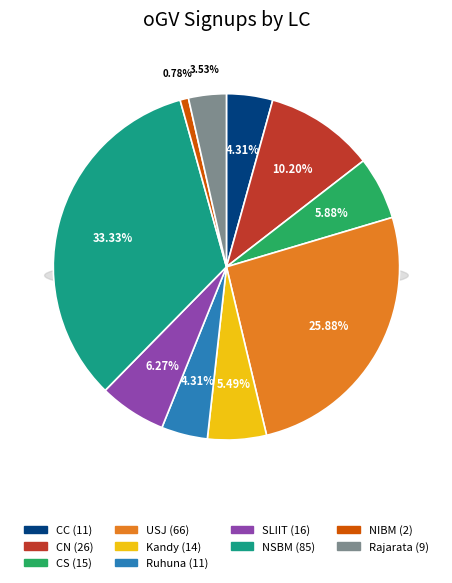

Which category has the biggest portion of the pie?

NSBM